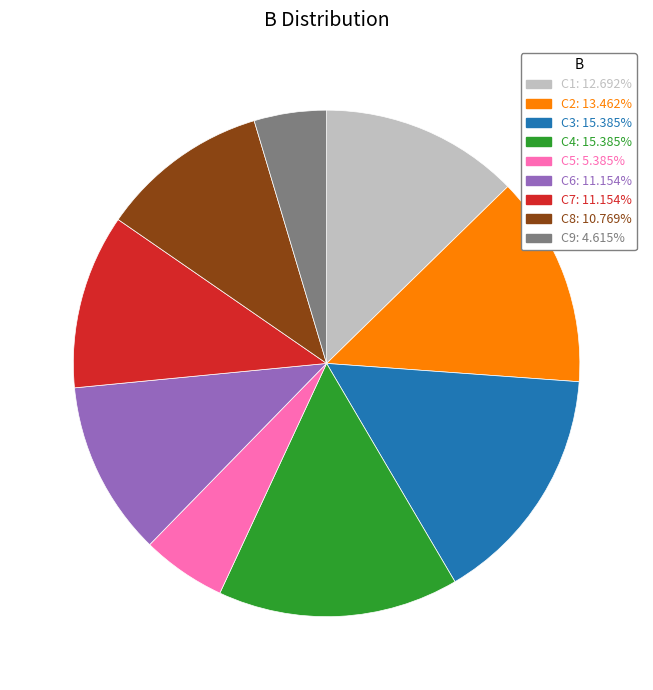

True or false: C2 accounts for 22% of the total.

False